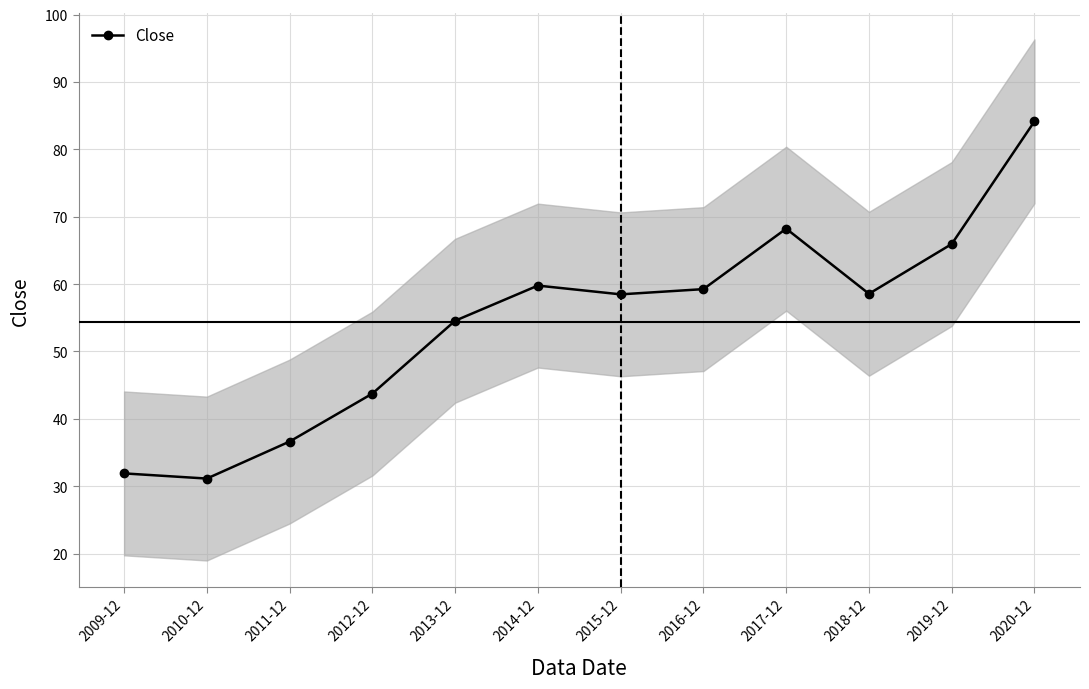

What is the sum of all values?

652.4